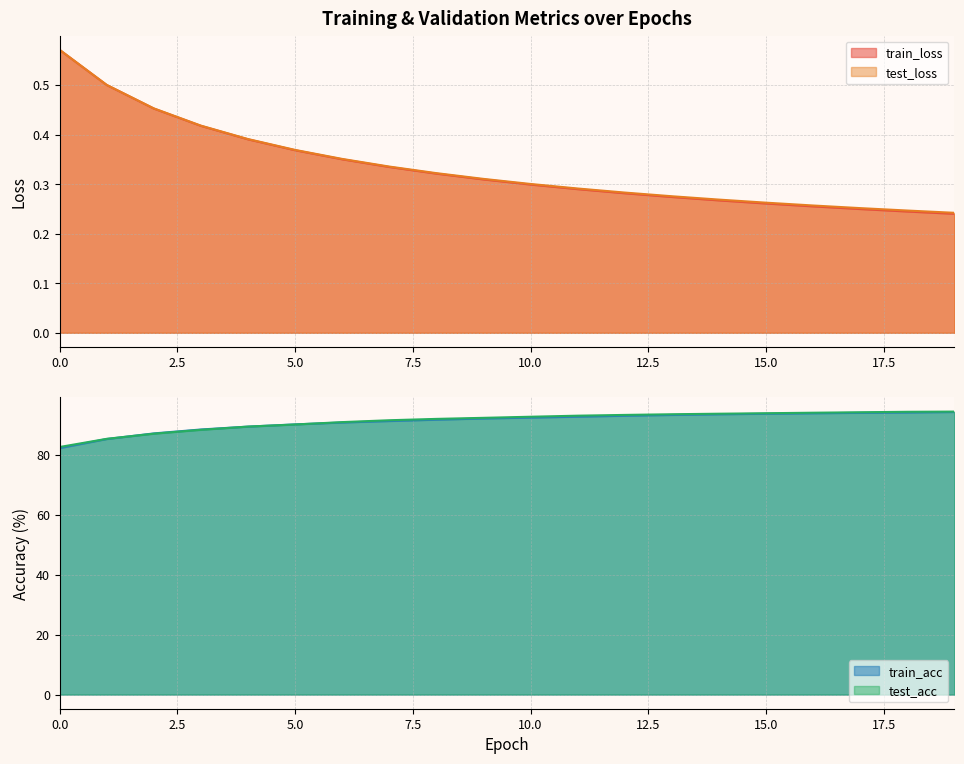

Which has a higher value, 19 or 15?

15